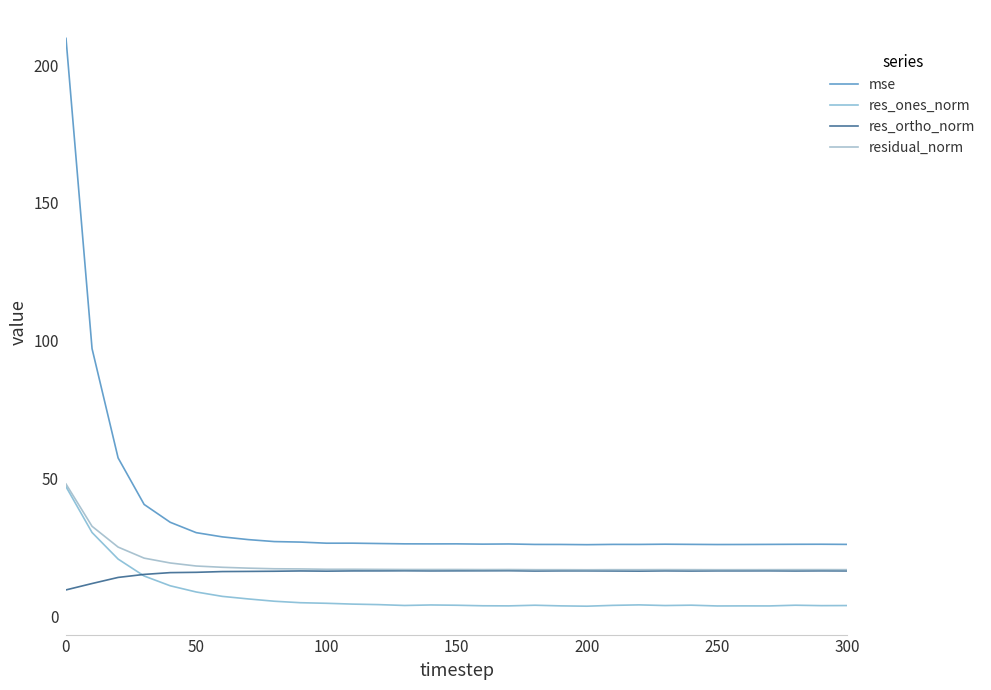

What is the highest value of the res_ones_norm series?

47.1